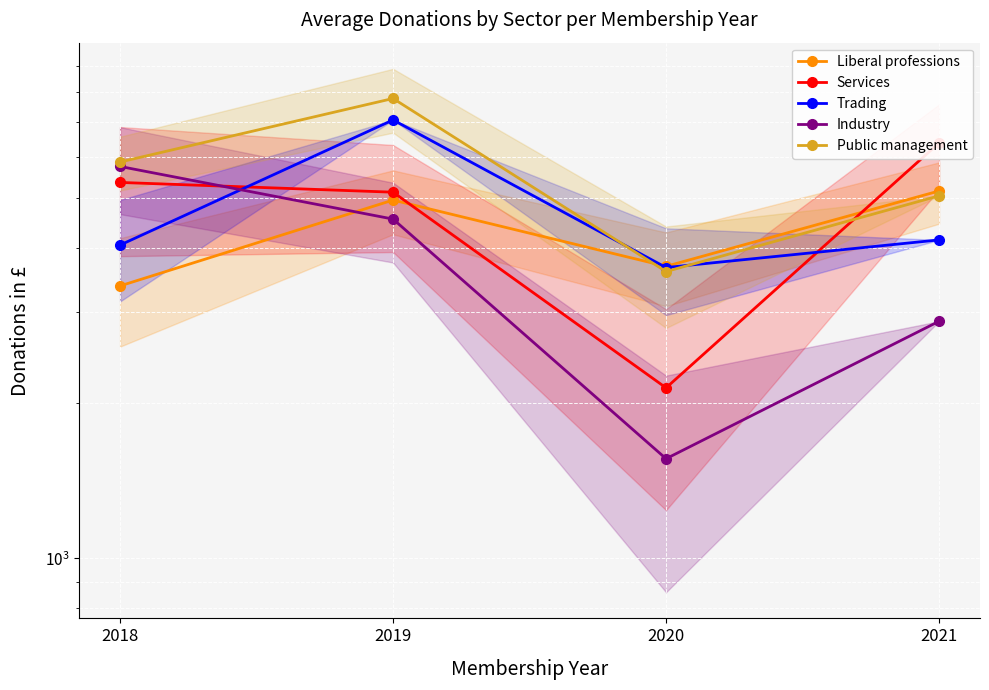

What is the total value across all series at 2021?

23590